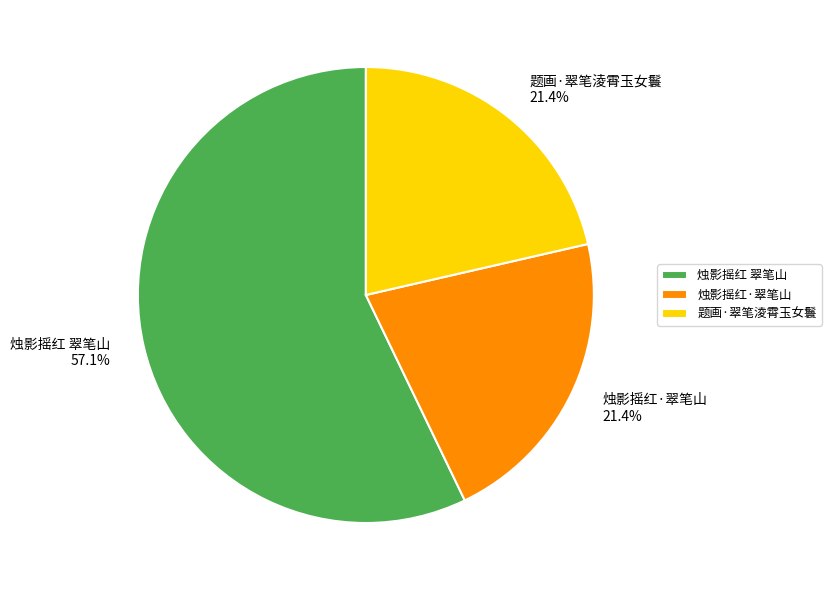

How many segments does this pie chart have?

3